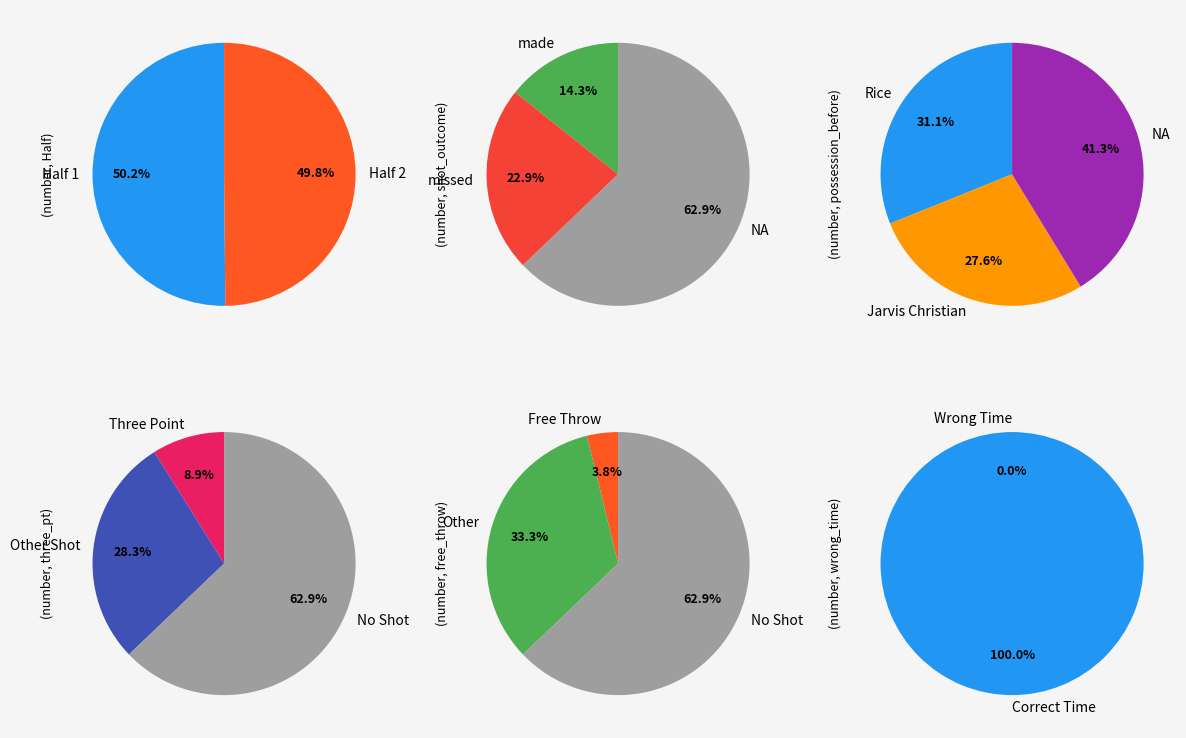

Which has a higher value, half_1 or half_2?

half_1